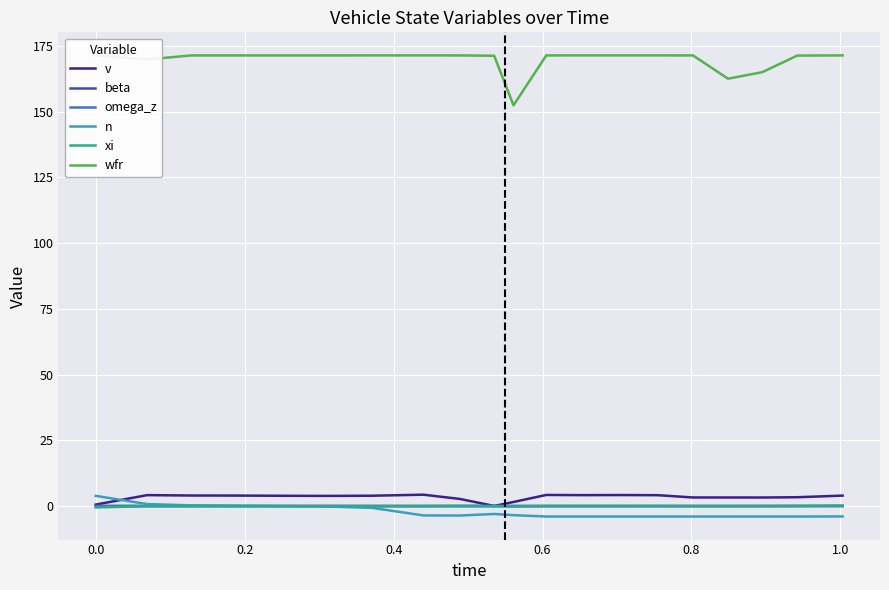

Is this an area chart (filled region under the line)?

No